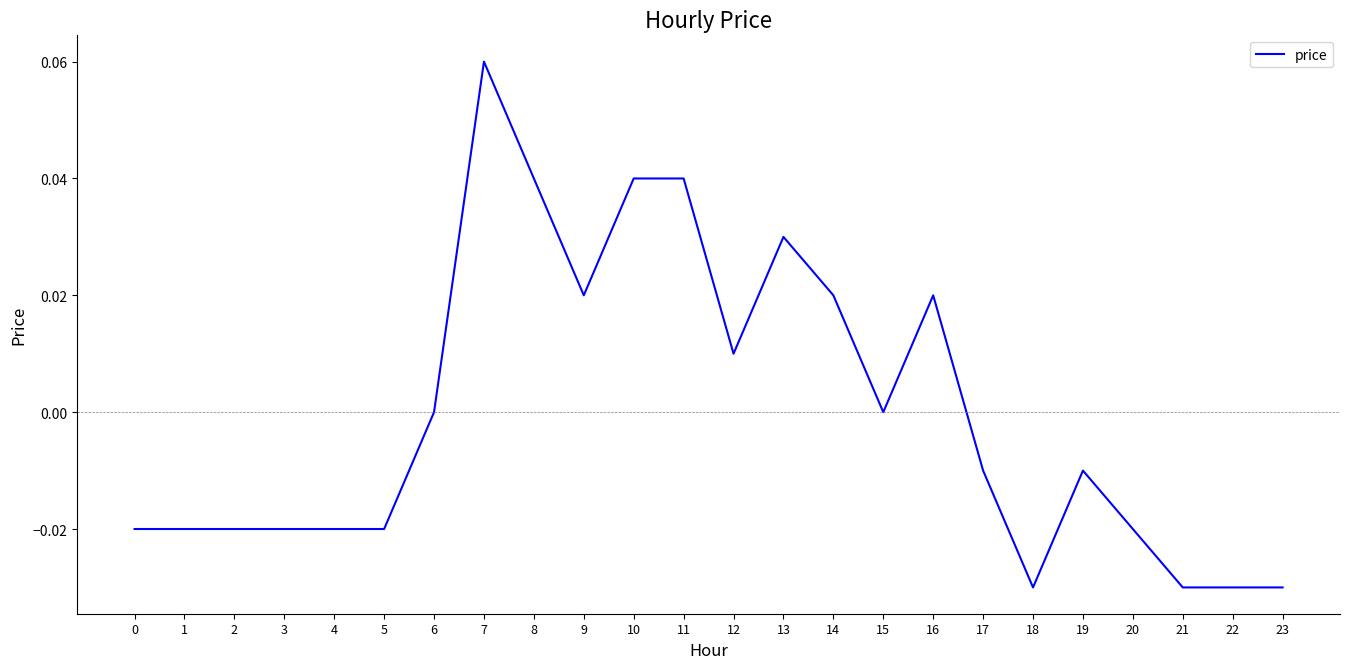

At which category does the chart reach its peak across all series?

7